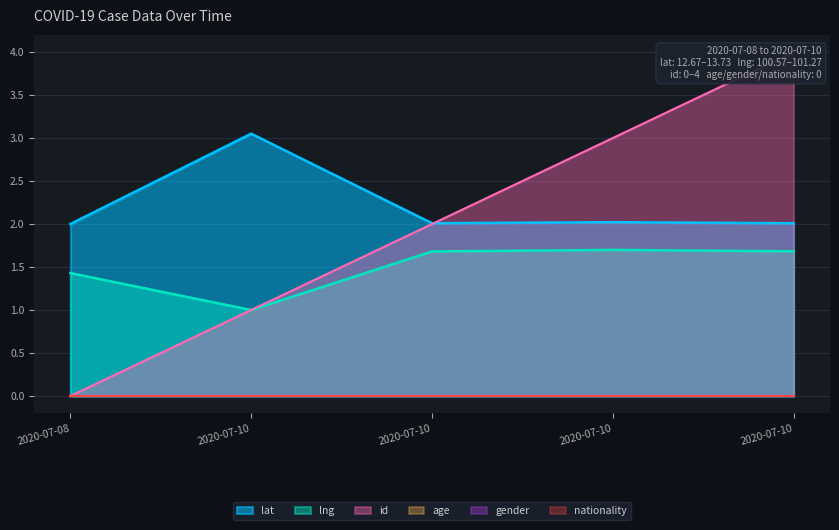

Which series ends up on top after the final intersection of id and lat?

id